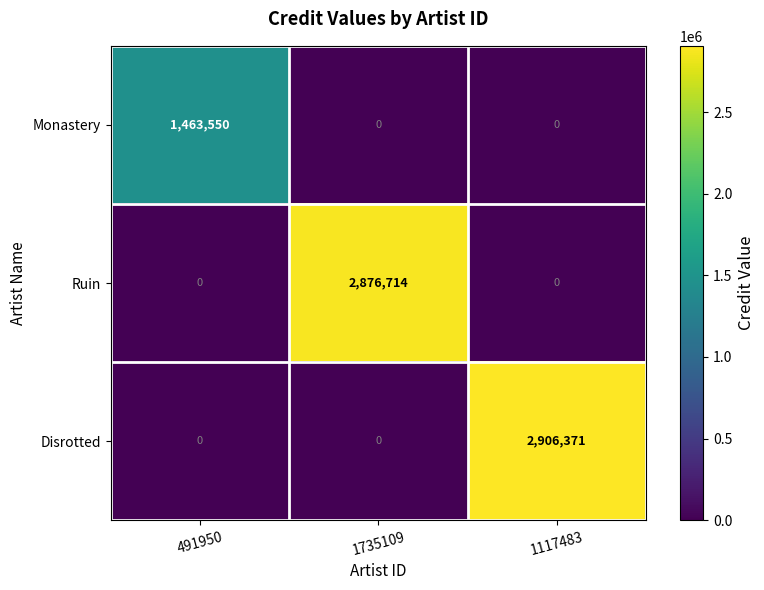

True or false: Ruin has a value of 1199744 at 1117483.

False